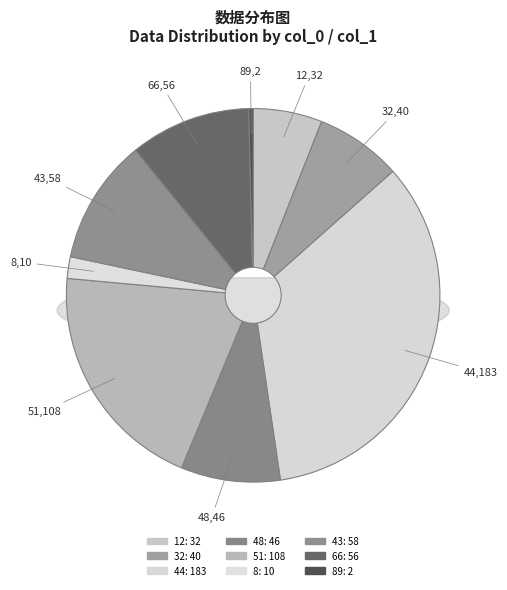

Does 43 represent more than half of the total?

No